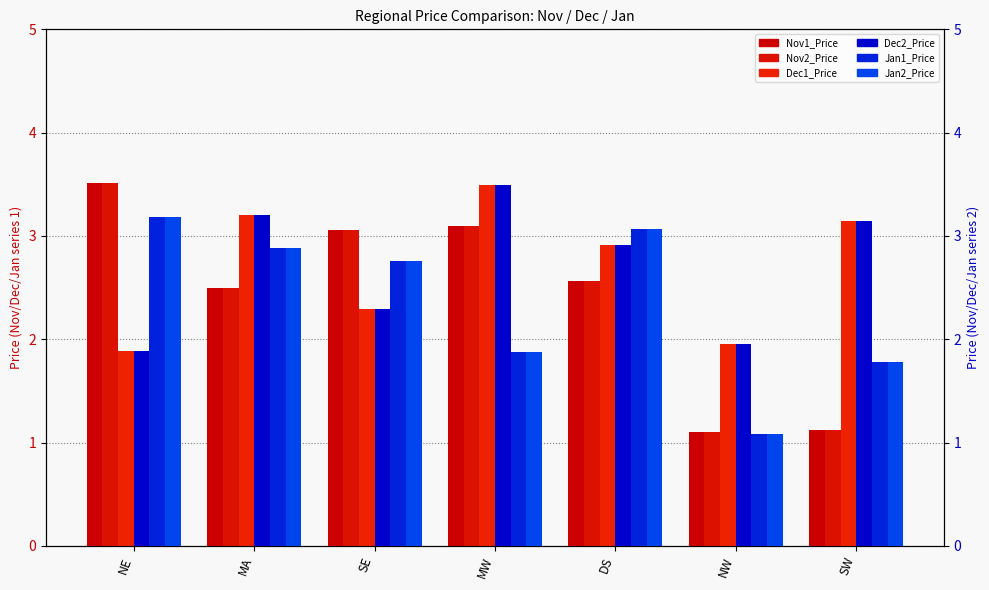

What position from the right is DS?

3